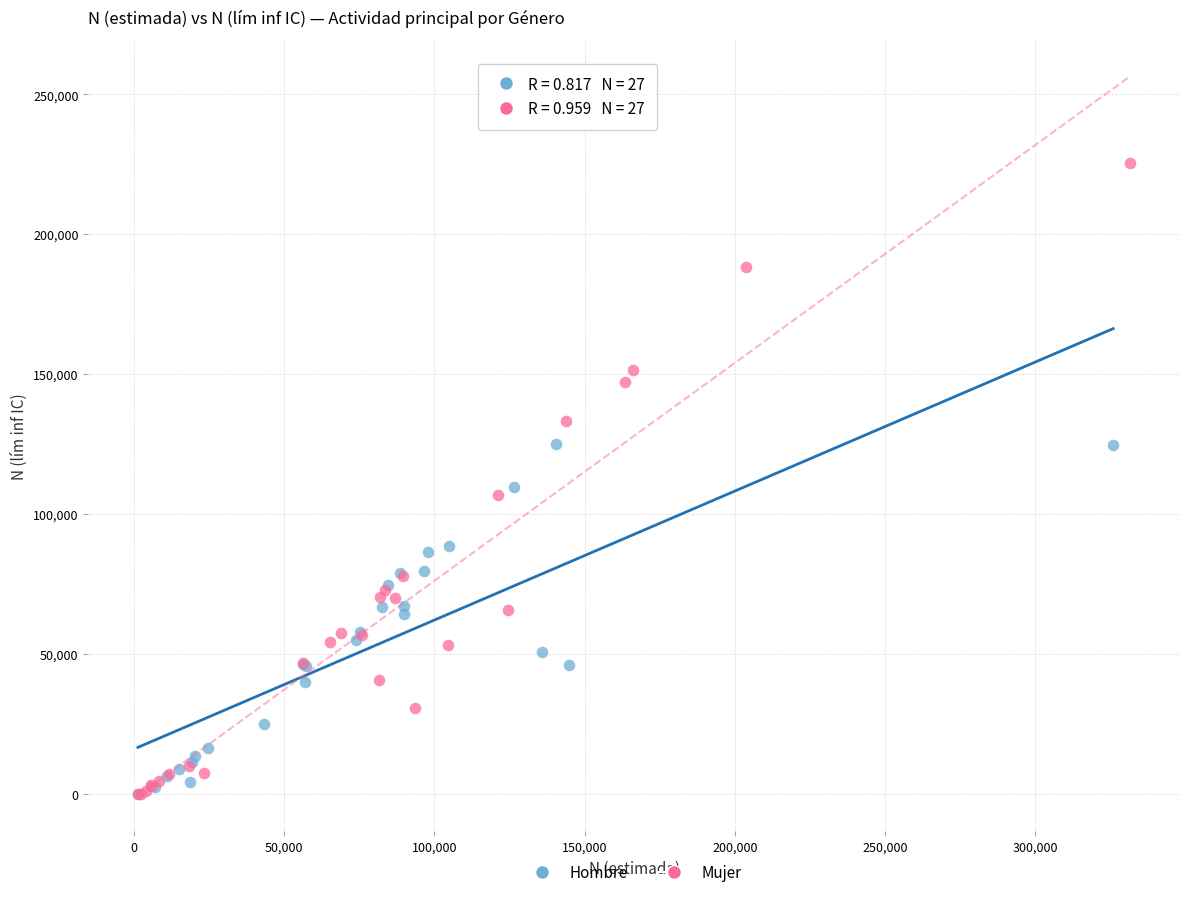

Which series has the widest spread of Y values?

Mujer